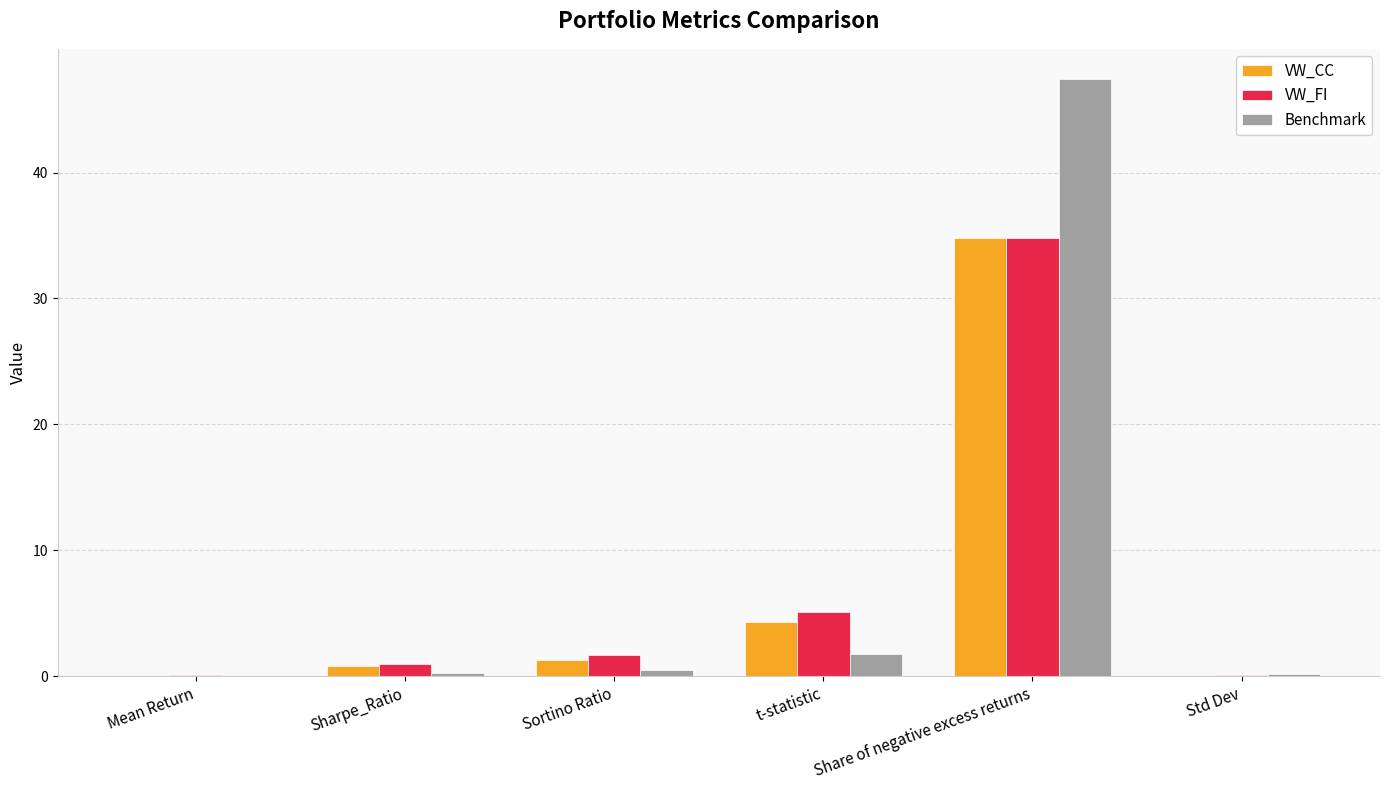

What is the total value across all series at t-statistic?

11.2